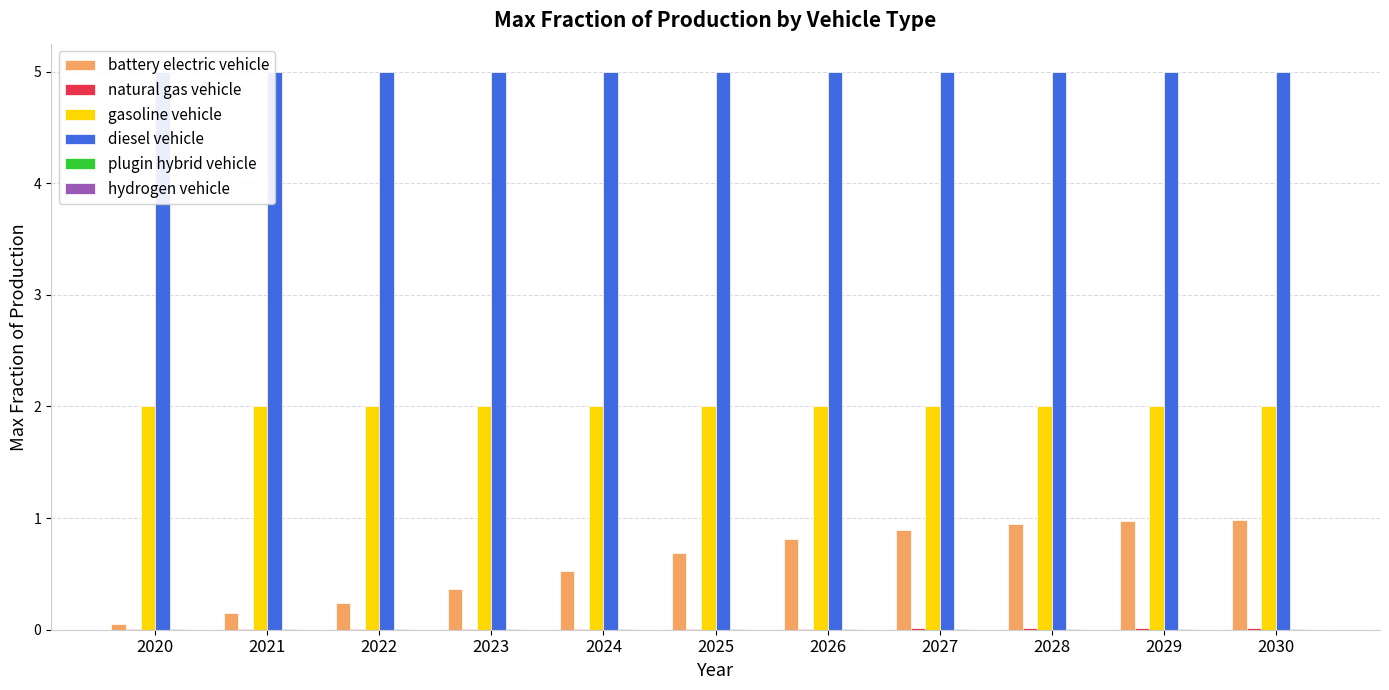

List the series in order of their peak value, highest first.

diesel vehicle, gasoline vehicle, battery electric vehicle, natural gas vehicle, plugin hybrid vehicle, hydrogen vehicle